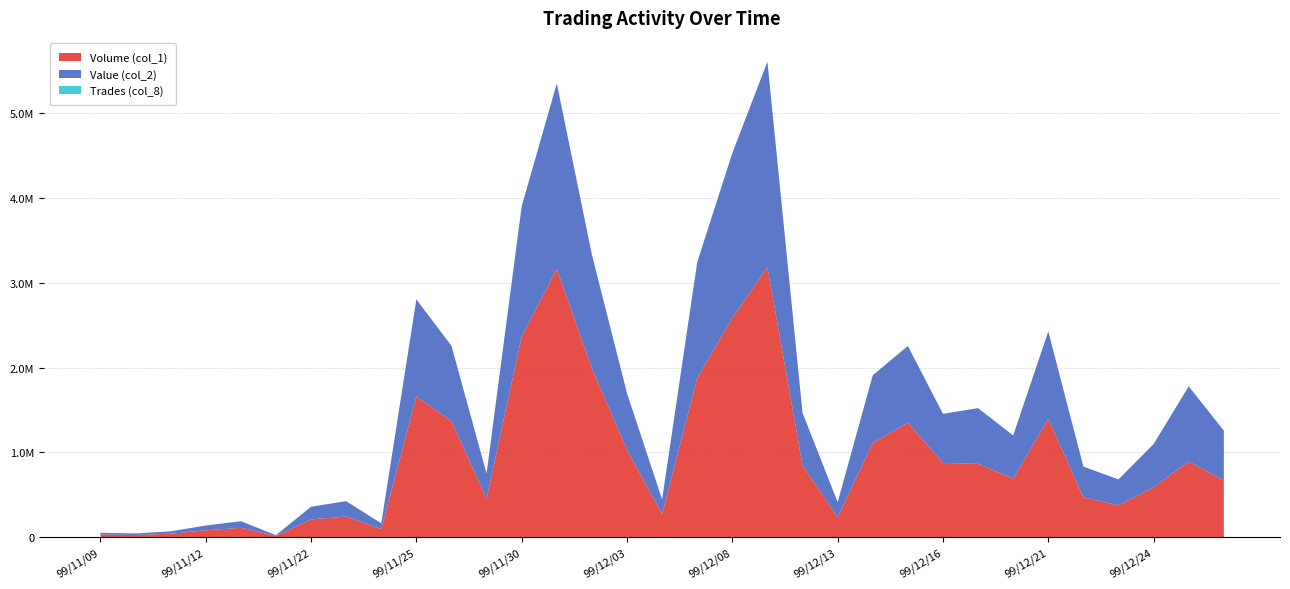

Reading right to left, extract all data points from this chart.

Volume (col_1): 99/12/28=668000	99/12/27=892000	99/12/24=588000	99/12/23=375000	99/12/22=469000	99/12/21=1395000	99/12/20=691000	99/12/17=865000	99/12/16=876000	99/12/15=1350000	99/12/14=1112000	99/12/13=234000	99/12/10=850000	99/12/09=3188000	99/12/08=2587000	99/12/07=1877000	99/12/06=271000	99/12/03=1030000	99/12/02=1991000	99/12/01=3166000	99/11/30=2368000	99/11/29=455000	99/11/26=1369000	99/11/25=1660000	99/11/24=95000	99/11/23=242000	99/11/22=210000	99/11/17=13000	99/11/16=110000	99/11/12=81000	99/11/11=40000	99/11/10=25000	99/11/09=30000
Value (col_2): 99/12/28=588400	99/12/27=887850	99/12/24=510520	99/12/23=306250	99/12/22=362980	99/12/21=1033240	99/12/20=508860	99/12/17=657350	99/12/16=579410	99/12/15=906230	99/12/14=798100	99/12/13=178650	99/12/10=616340	99/12/09=2423620	99/12/08=1945320	99/12/07=1367870	99/12/06=173940	99/12/03=667400	99/12/02=1343570	99/12/01=2189400	99/11/30=1536030	99/11/29=295750	99/11/26=888640	99/11/25=1145800	99/11/24=67950	99/11/23=182960	99/11/22=148500	99/11/17=10080	99/11/16=78100	99/11/12=55790	99/11/11=28800	99/11/10=18250	99/11/09=21600
Trades (col_8): 99/12/28=26	99/12/27=24	99/12/24=20	99/12/23=12	99/12/22=14	99/12/21=25	99/12/20=21	99/12/17=22	99/12/16=26	99/12/15=24	99/12/14=43	99/12/13=10	99/12/10=22	99/12/09=60	99/12/08=55	99/12/07=45	99/12/06=8	99/12/03=16	99/12/02=34	99/12/01=45	99/11/30=44	99/11/29=7	99/11/26=22	99/11/25=22	99/11/24=4	99/11/23=7	99/11/22=5	99/11/17=2	99/11/16=2	99/11/12=3	99/11/11=1	99/11/10=1	99/11/09=1